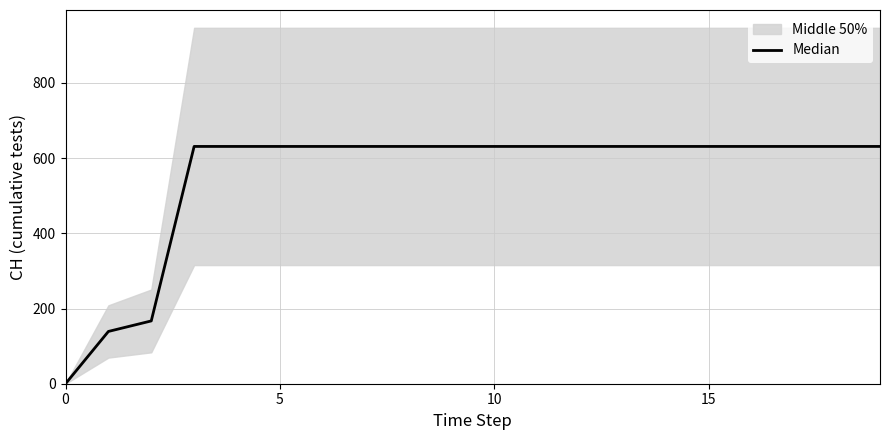

The chart shows a value of 155 at 7. True or false?

False